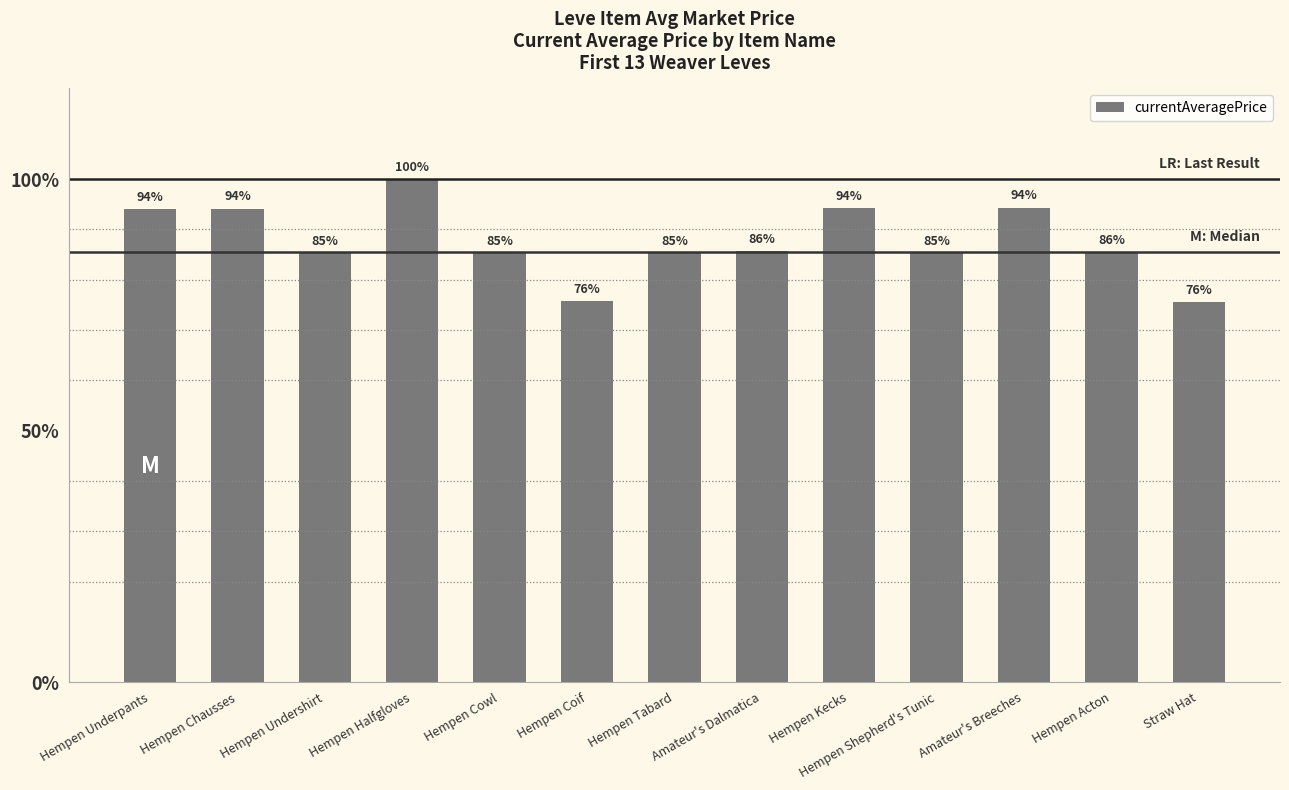

List the labels in order of value, largest first.

Hempen Halfgloves, Amateur's Breeches, Hempen Kecks, Hempen Chausses, Hempen Underpants, Amateur's Dalmatica, Hempen Acton, Hempen Shepherd's Tunic, Hempen Cowl, Hempen Tabard, Hempen Undershirt, Hempen Coif, Straw Hat